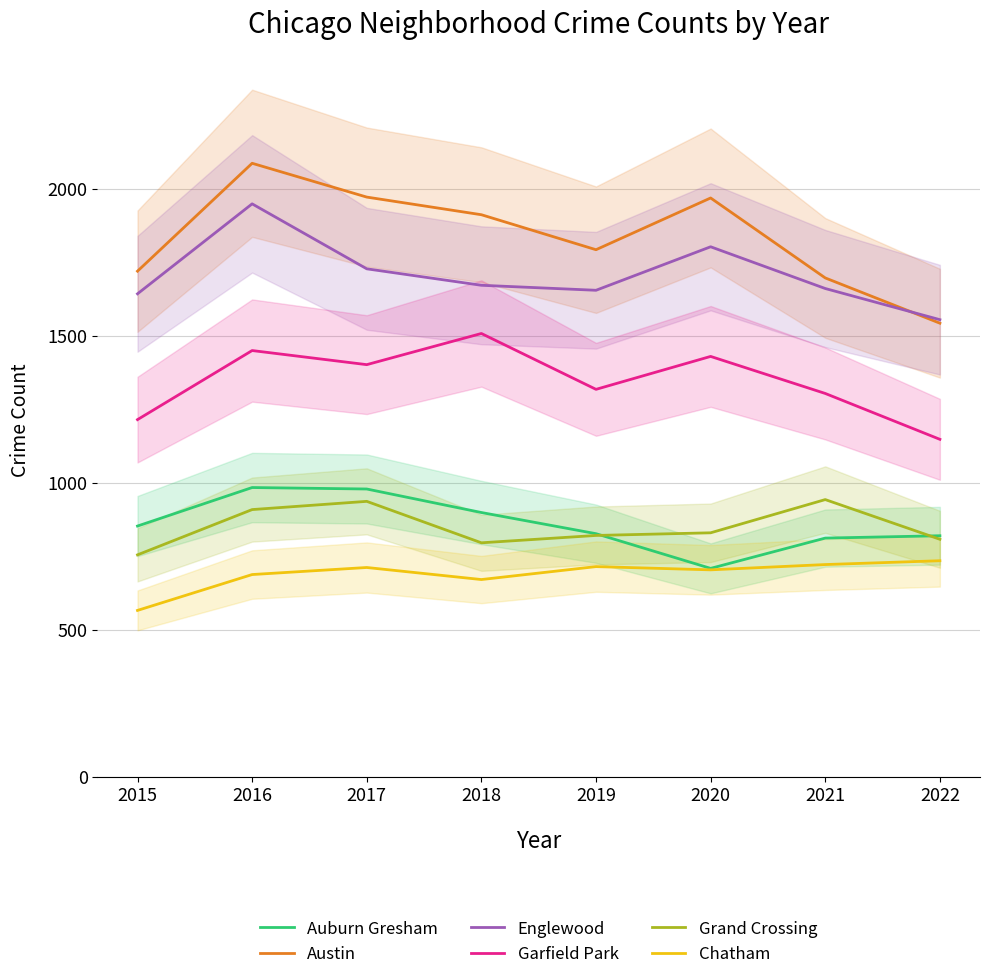

True or false: Austin and Auburn Gresham intersect in this chart.

False